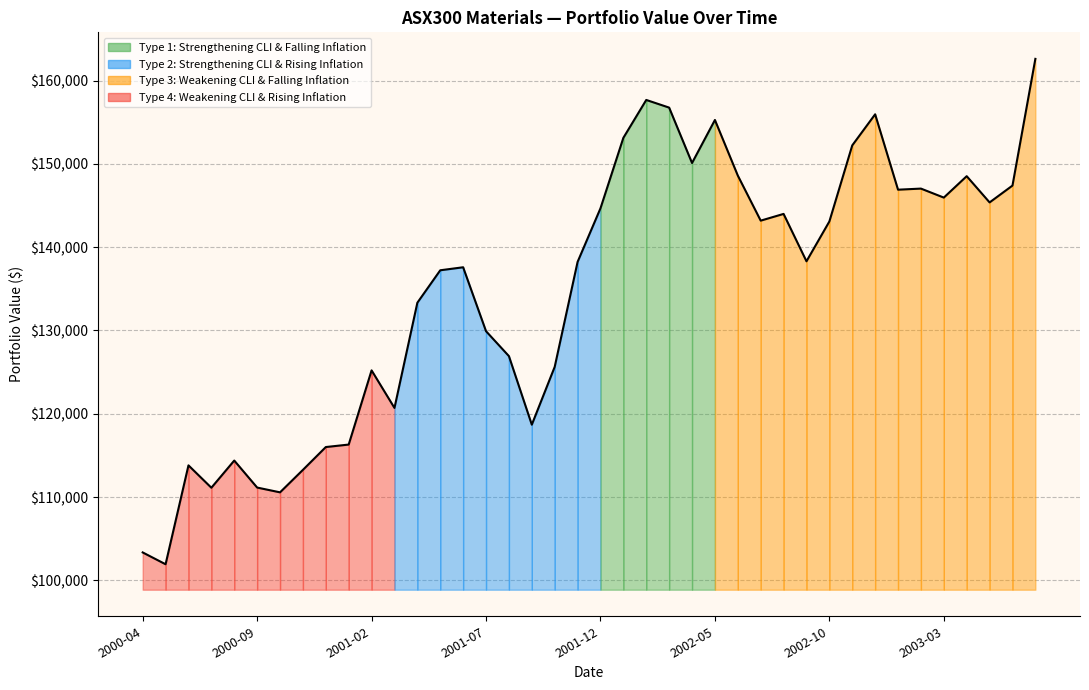

Count the number of categories in the chart.

40